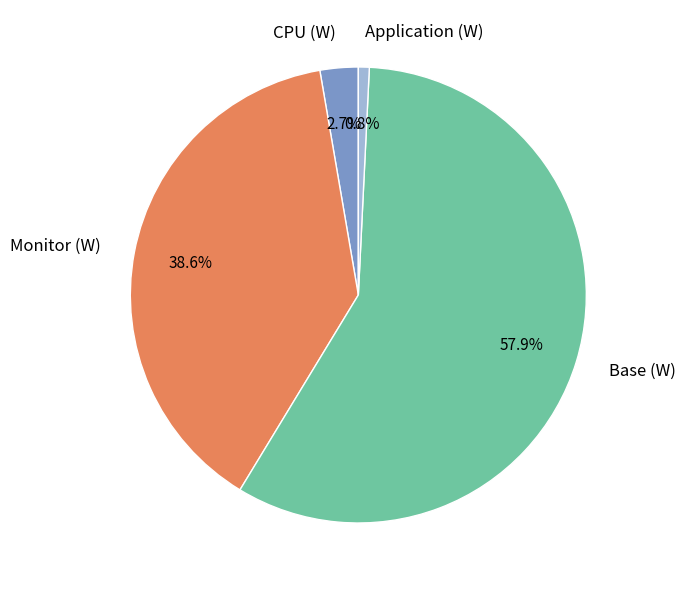

To the nearest percent, what is the difference between the largest and smallest slice percentages?

57%